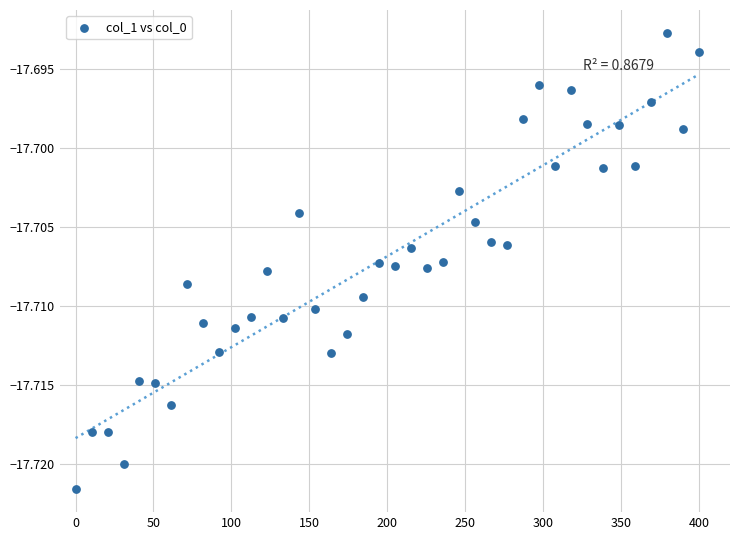

What is the range of X values (max minus min)?

400.0